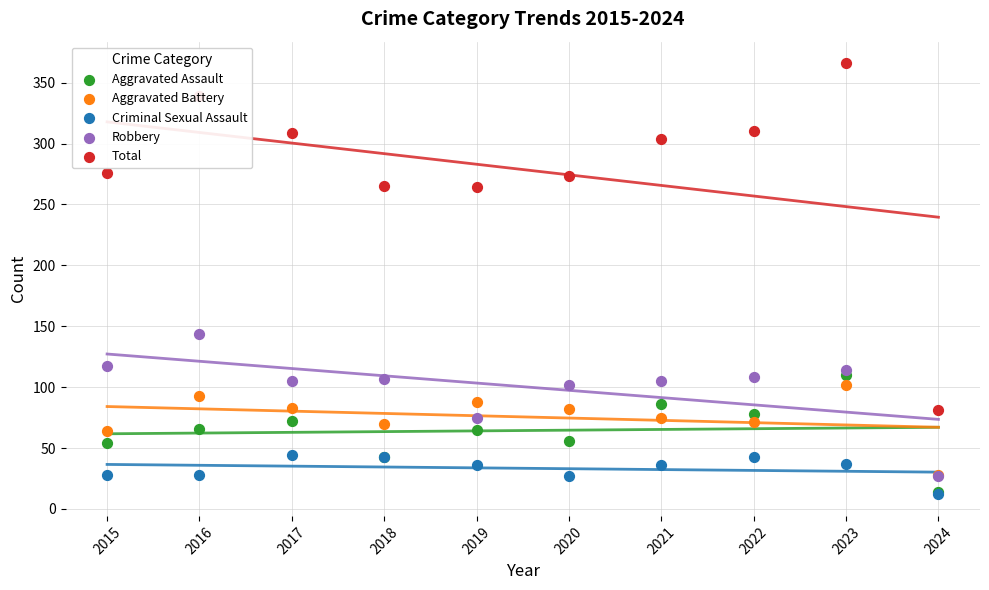

At which category is the sum across all series the highest?

2023